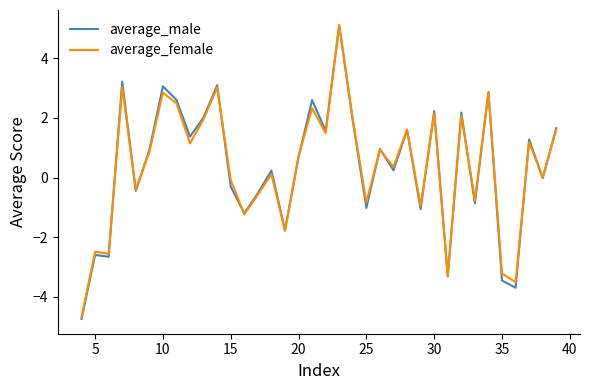

What is the average value of the average_male series?

0.4